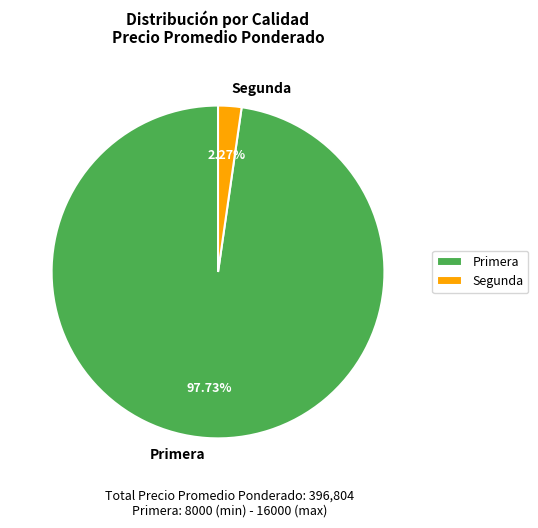

To the nearest percent, what is the difference between the largest and smallest slice percentages?

95%